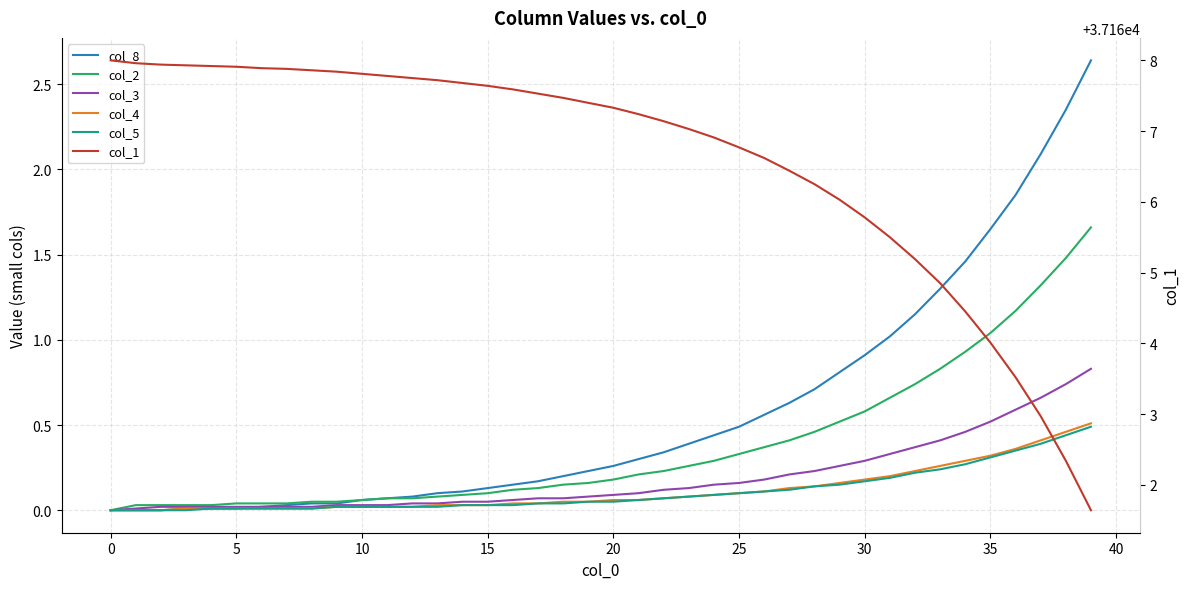

Is the value of col_4 at 5 greater than the value of col_1 at 32?

No